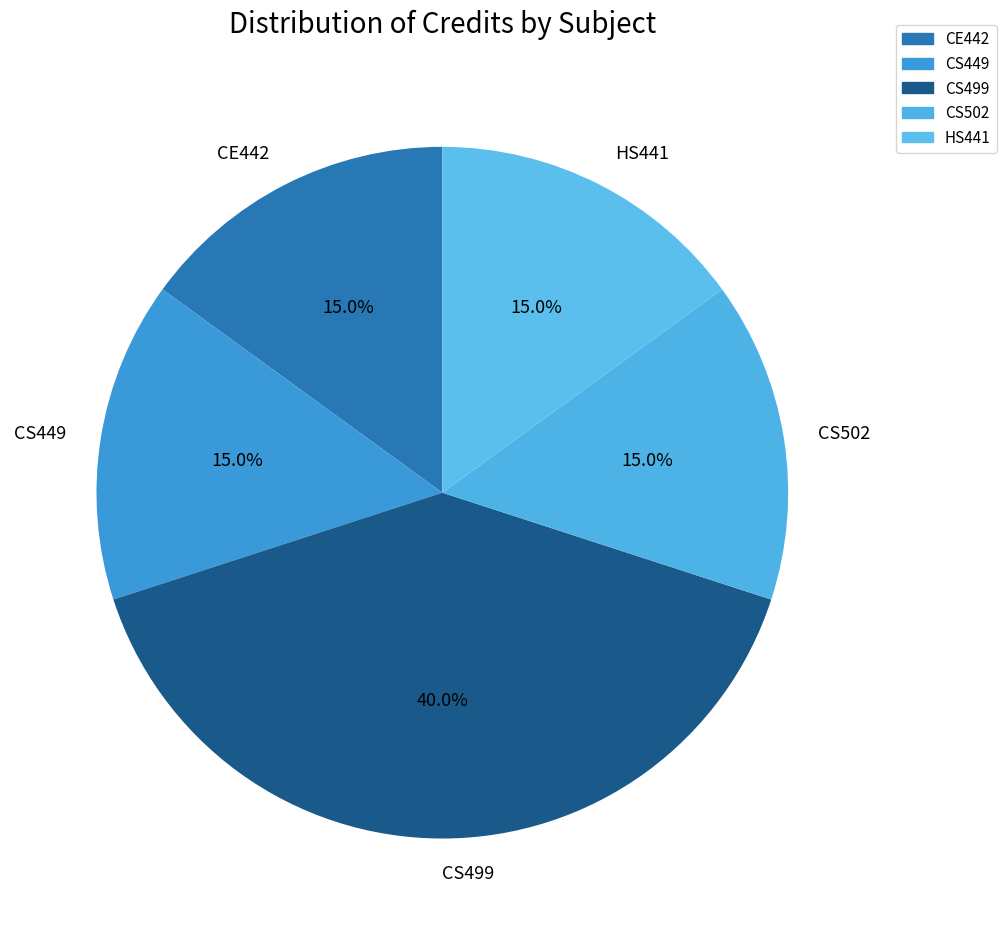

Does any single category account for the majority?

No